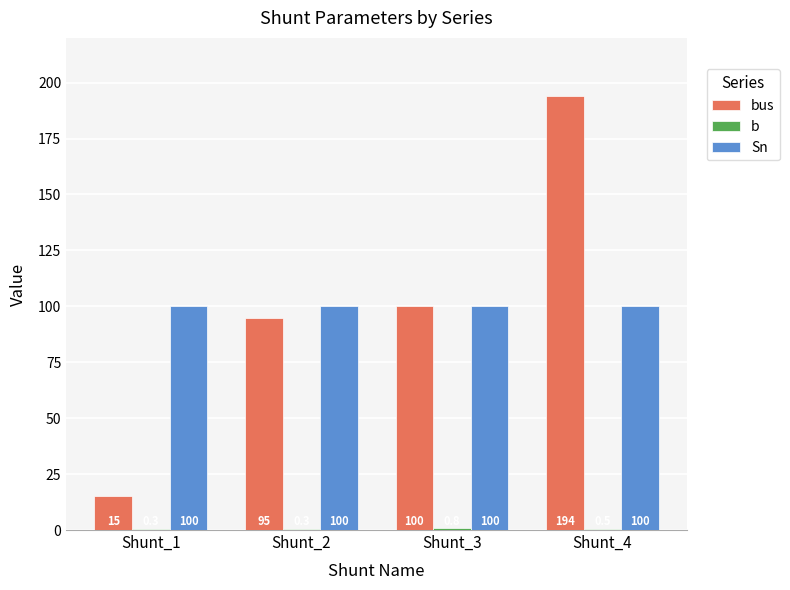

What is the sum of the Sn values at Shunt_4 and Shunt_2?

200.0